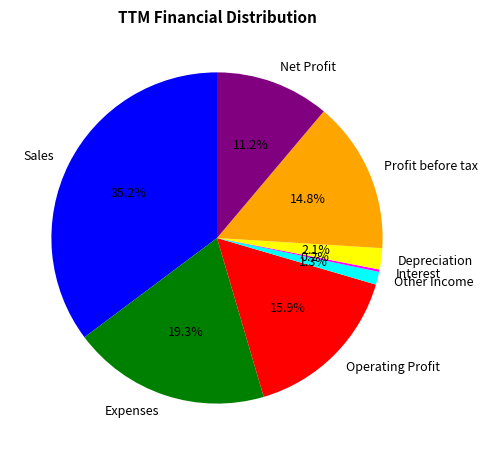

Which category has the biggest portion of the pie?

Sales